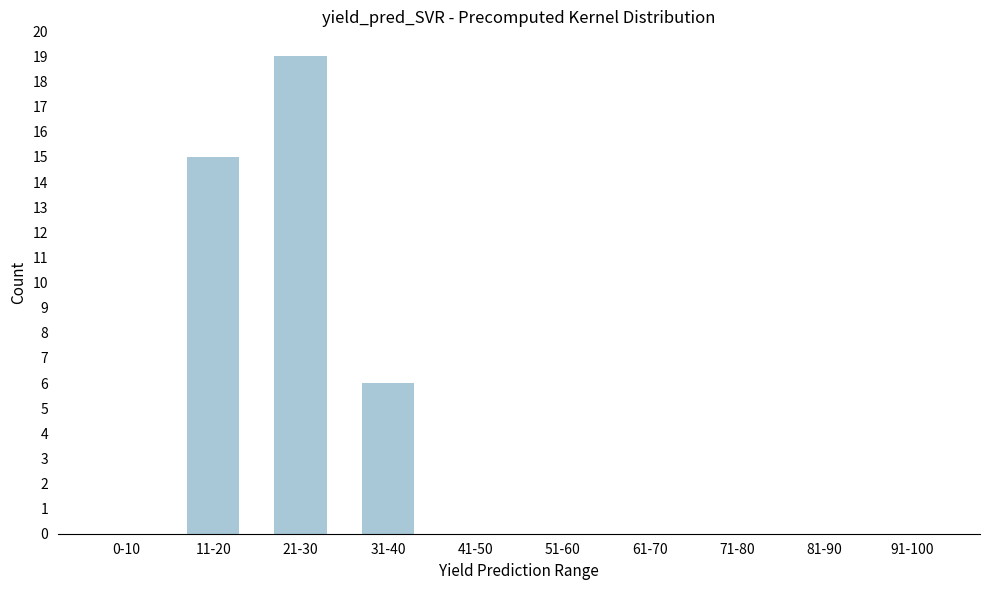

Reading left to right, what are all the values shown in this chart?

0-10=0	11-20=15	21-30=19	31-40=6	41-50=0	51-60=0	61-70=0	71-80=0	81-90=0	91-100=0